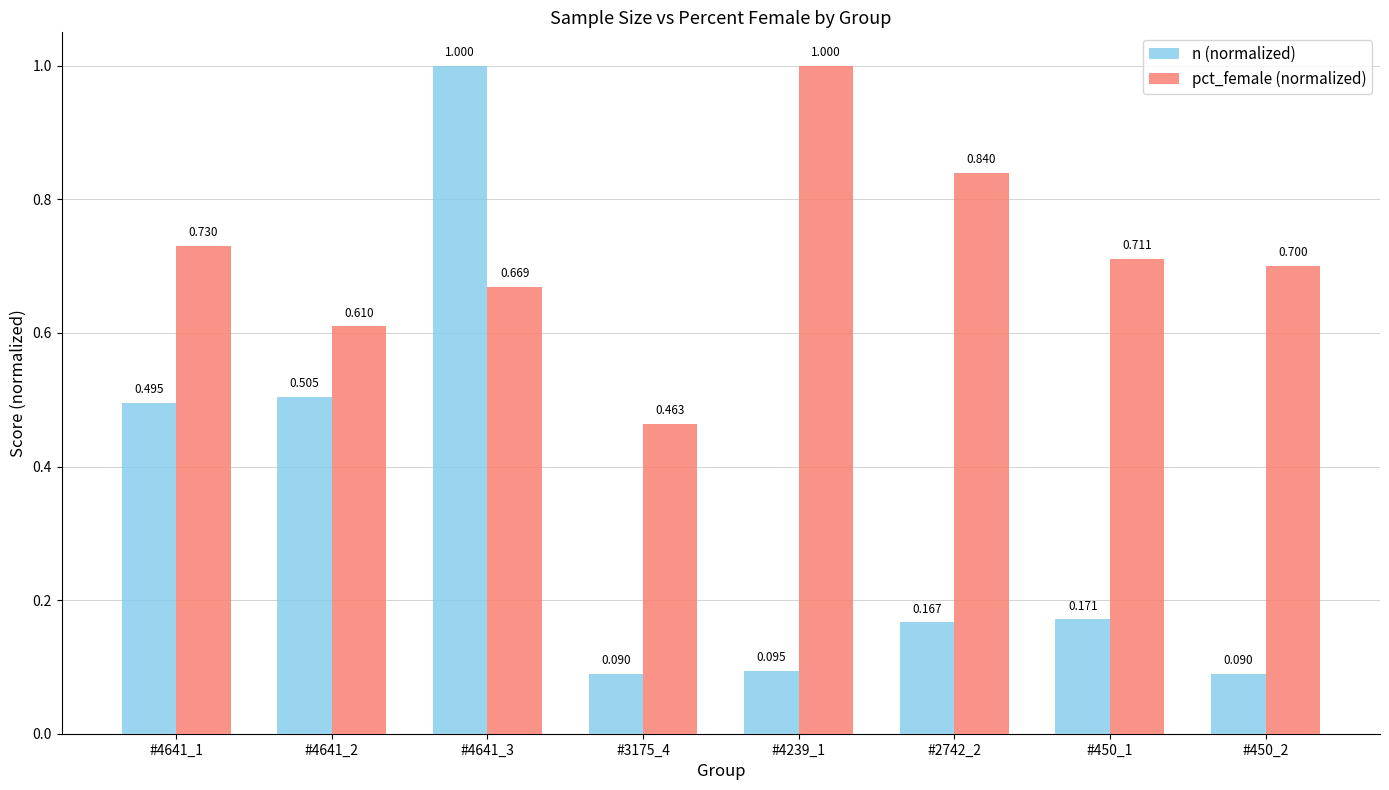

What is the difference between the second highest and minimum values in the n (normalized) series?

0.4